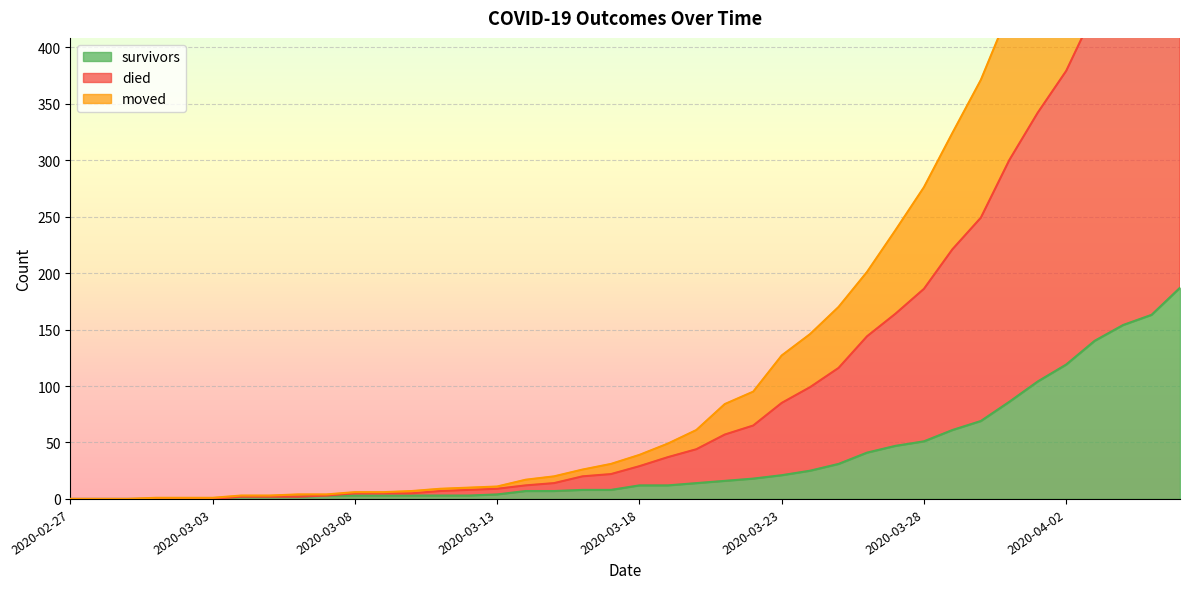

The value of survivors at 2020-03-24 is 25. True or false?

True